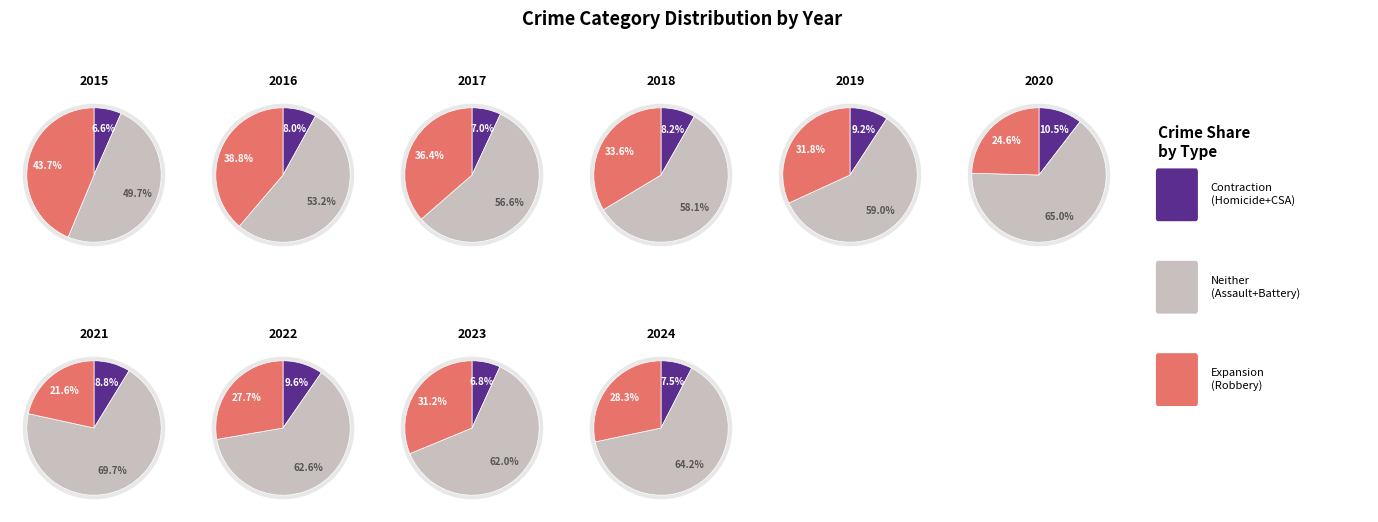

What percentage is the 5 slice, to the nearest percent?

10%